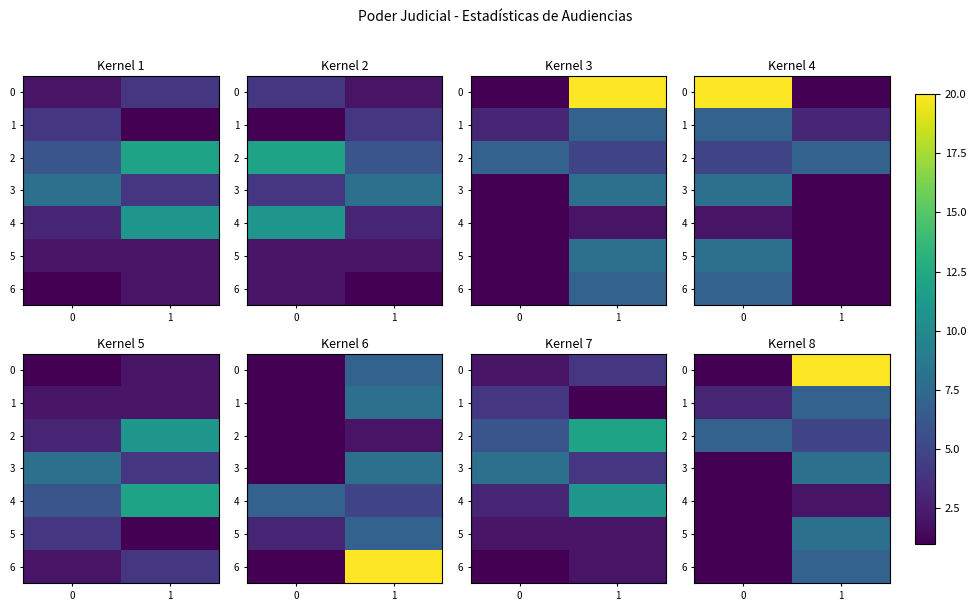

Read the 5 value at 1.

8